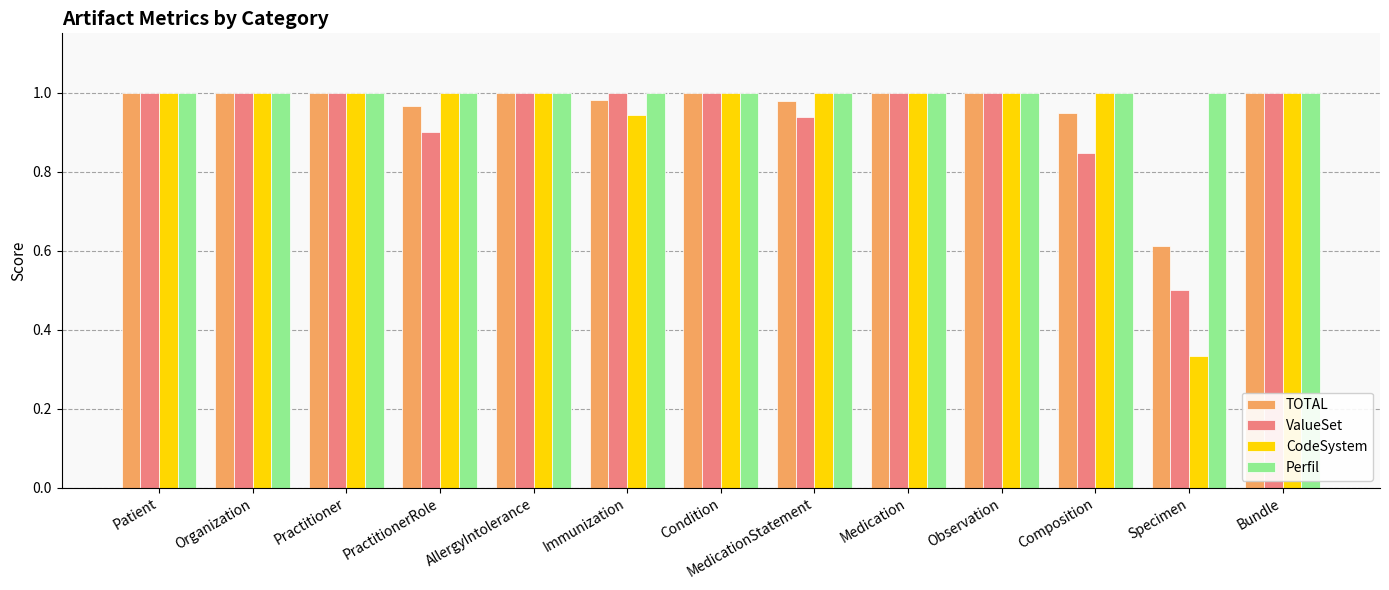

What position from the right is AllergyIntolerance?

9